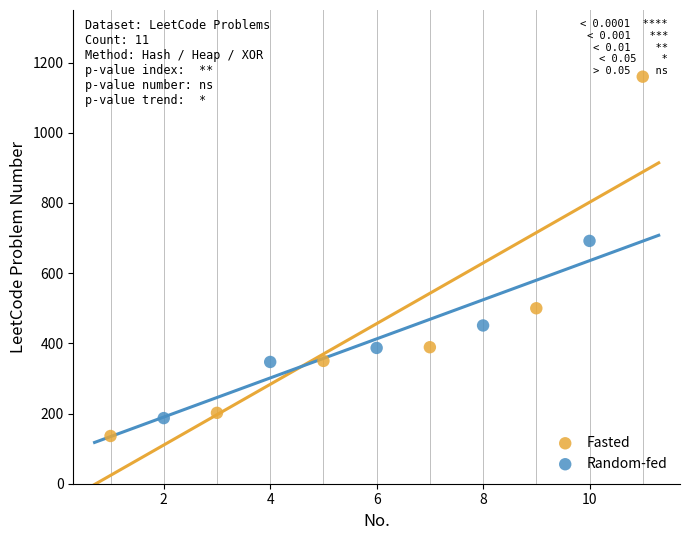

Which series contains the highest Y value?

Fasted